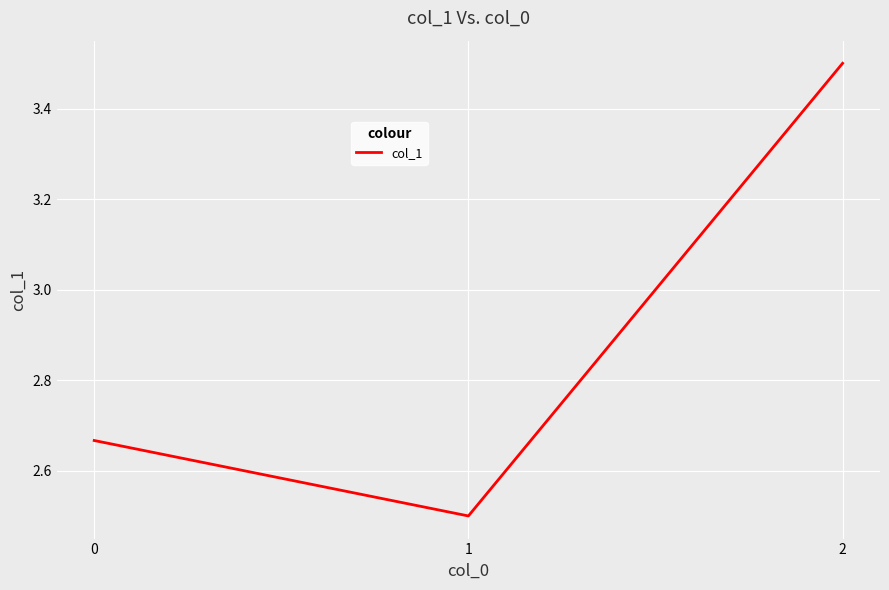

What is the sum of the values at 0 and 1?

5.2